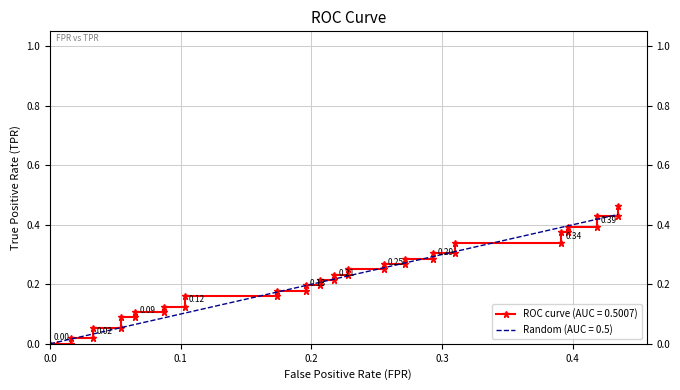

What is the maximum value for Random (AUC = 0.5)?

0.4